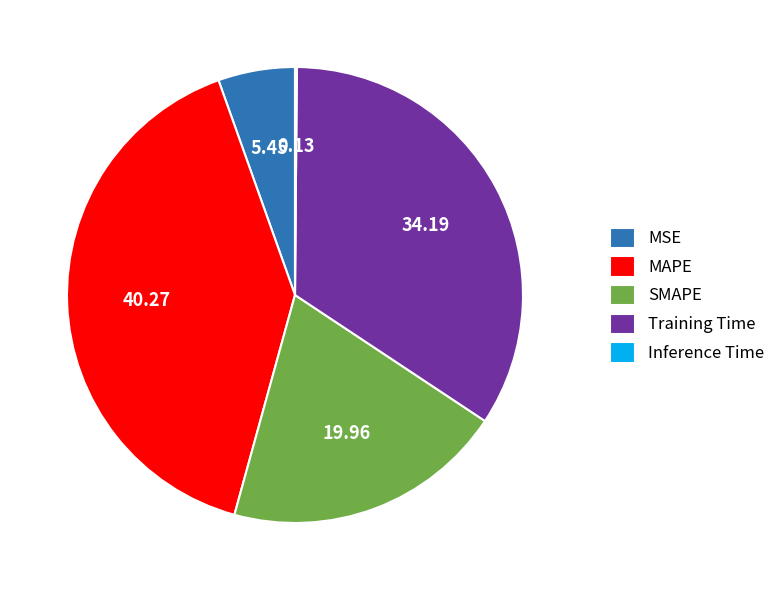

The MSE slice represents 1% of the pie. True or false?

False